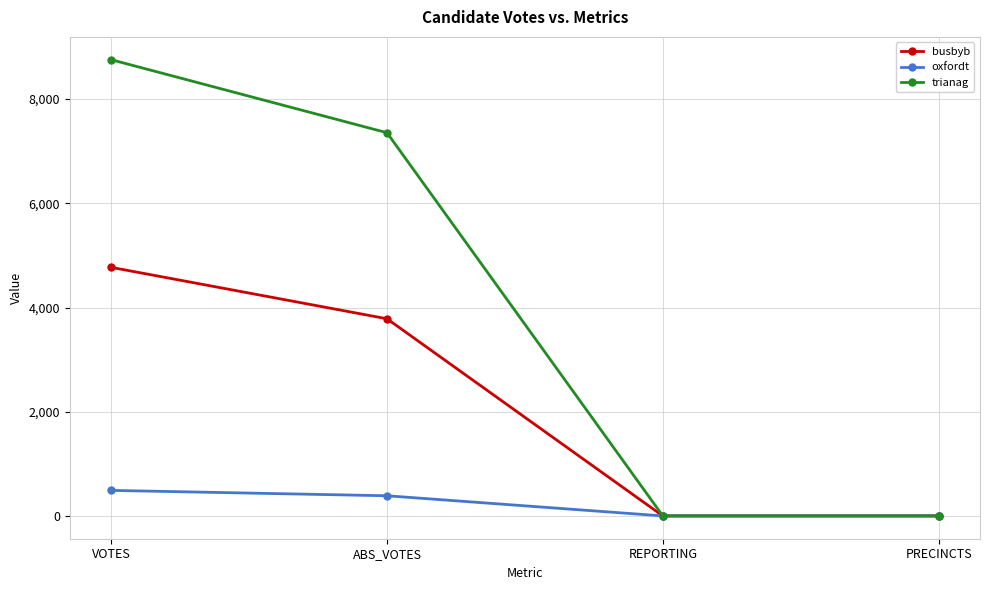

What is the maximum value shown in the chart?

8750